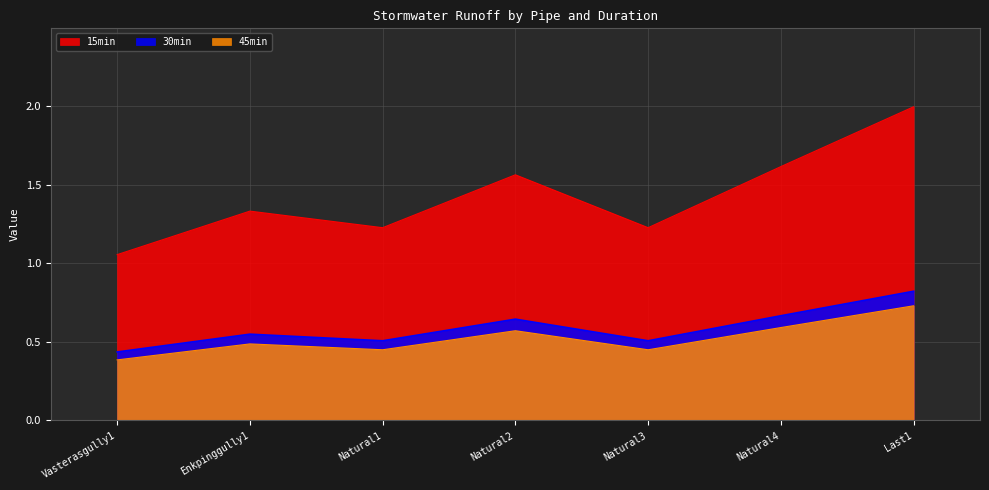

Between Enkpinggully1 and Last1, which series saw the biggest shift?

15min